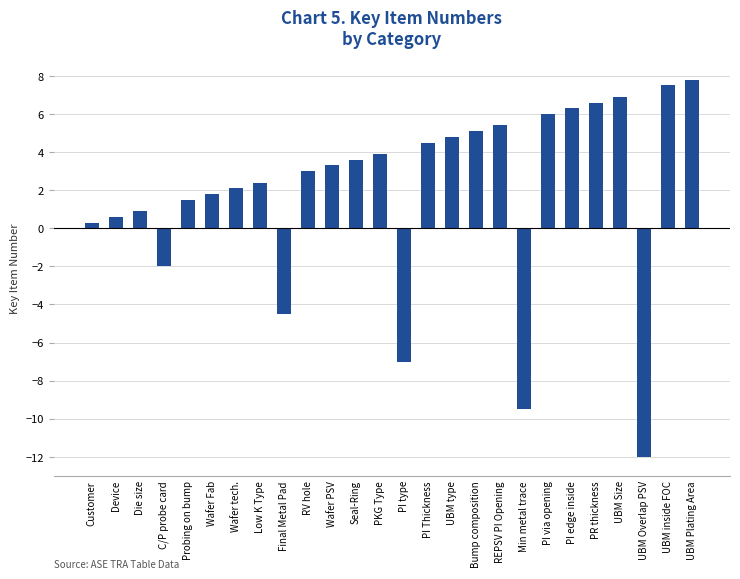

List the labels in order of value, smallest first.

UBM Overlap PSV, Min metal trace, PI type, Final Metal Pad, C/P probe card, Customer, Device, Die size, Probing on bump, Wafer Fab, Wafer tech., Low K Type, RV hole, Wafer PSV, Seal-Ring, PKG Type, PI Thickness, UBM type, Bump composition, REPSV PI Opening, PI via opening, PI edge inside, PR thickness, UBM Size, UBM inside FOC, UBM Plating Area